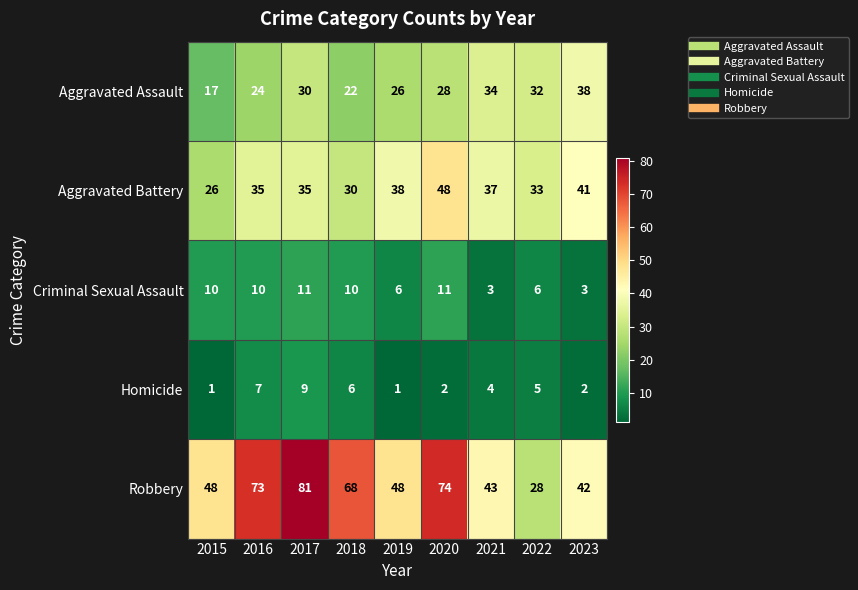

Where does the Aggravated Assault series first go above 28?

2017